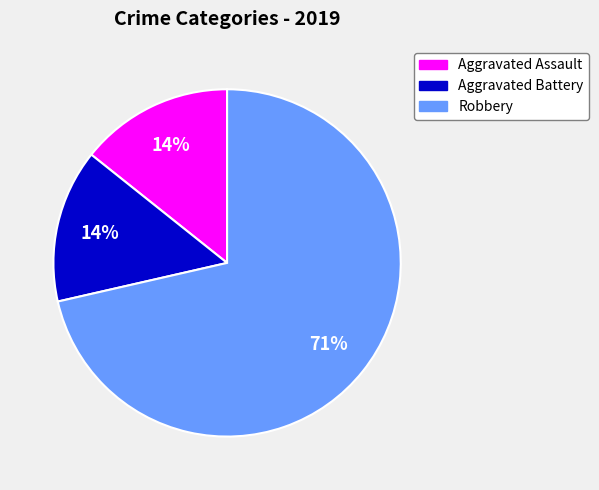

The Aggravated Assault slice represents 4% of the pie. True or false?

False